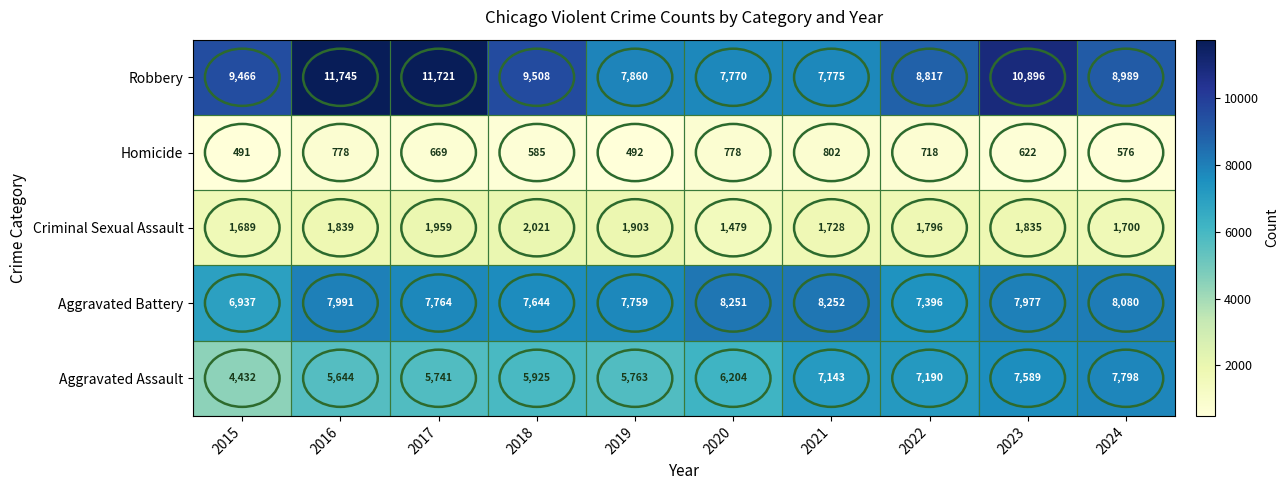

List the series in order of their peak value, lowest first.

Homicide, Criminal Sexual Assault, Aggravated Assault, Aggravated Battery, Robbery